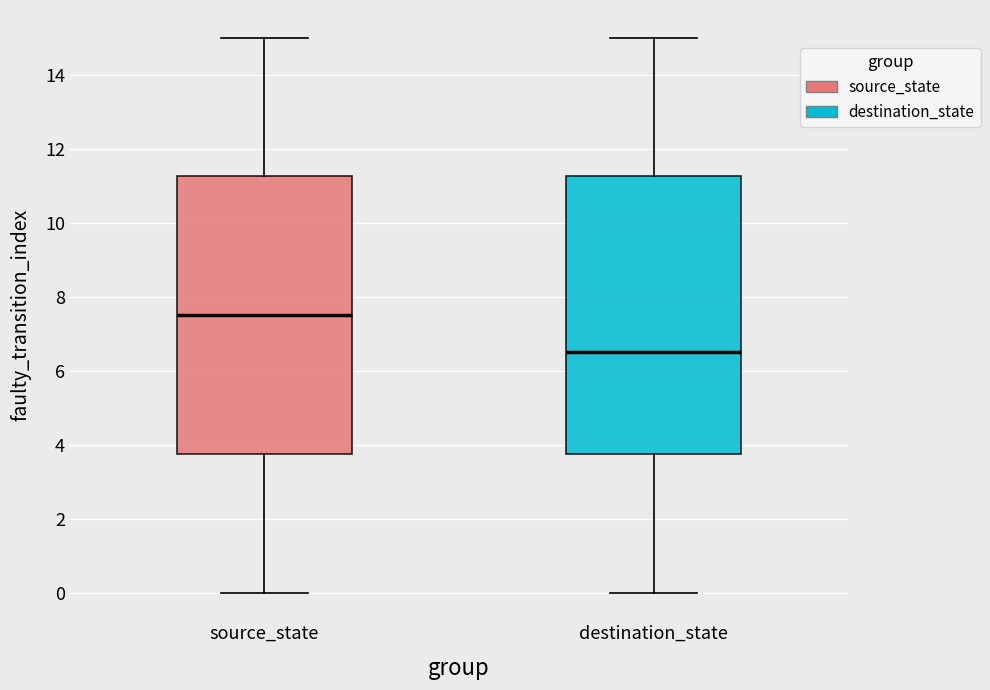

Reading left to right, read every box against the y-axis: the position of its median line, the range the box covers, and the ends of its whiskers. The values are not printed on the chart, so give them approximately, as read against the axis.

source_state: median 7.6, box 3.8 to 11.2, whiskers 0.0 to 15.0
destination_state: median 6.6, box 3.8 to 11.2, whiskers 0.0 to 15.0